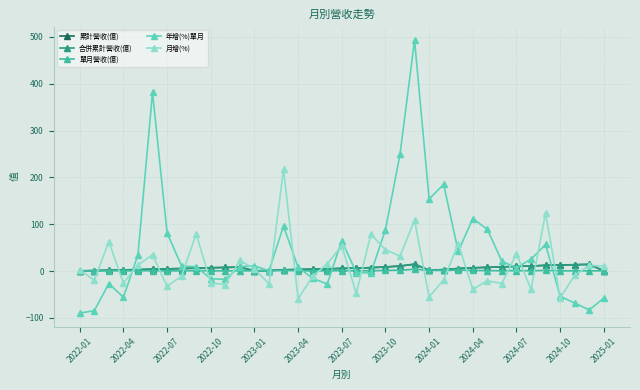

Does the chart have visible grid lines?

Yes